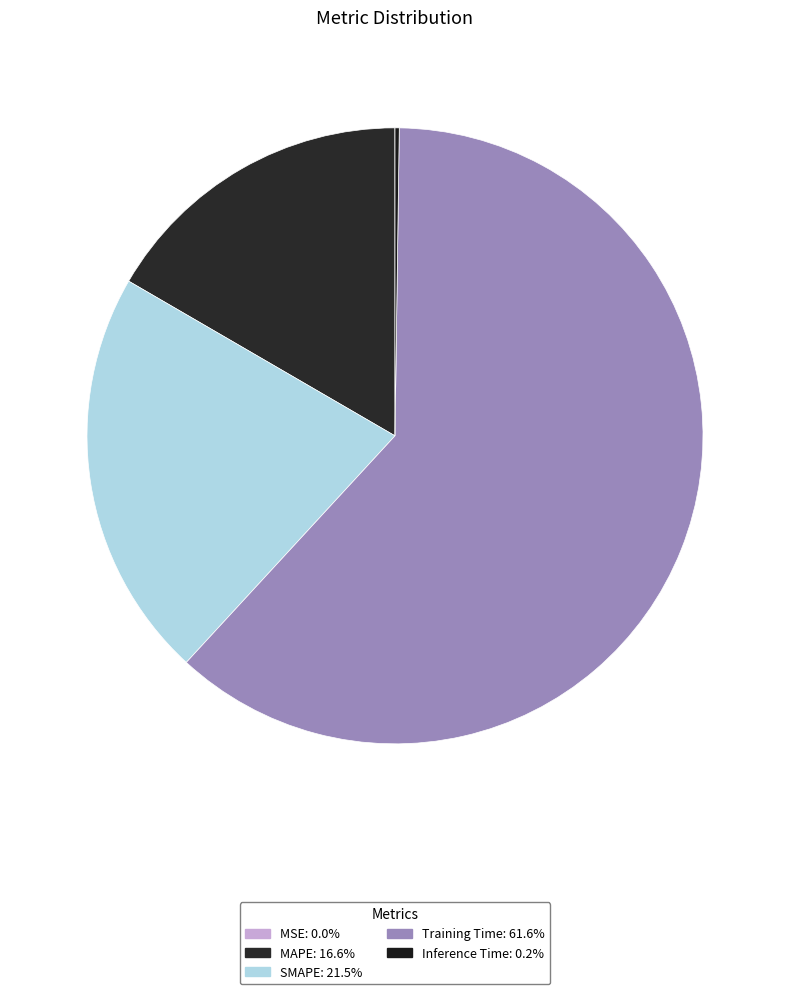

Do Inference Time and Training Time together represent more than half of the pie?

Yes